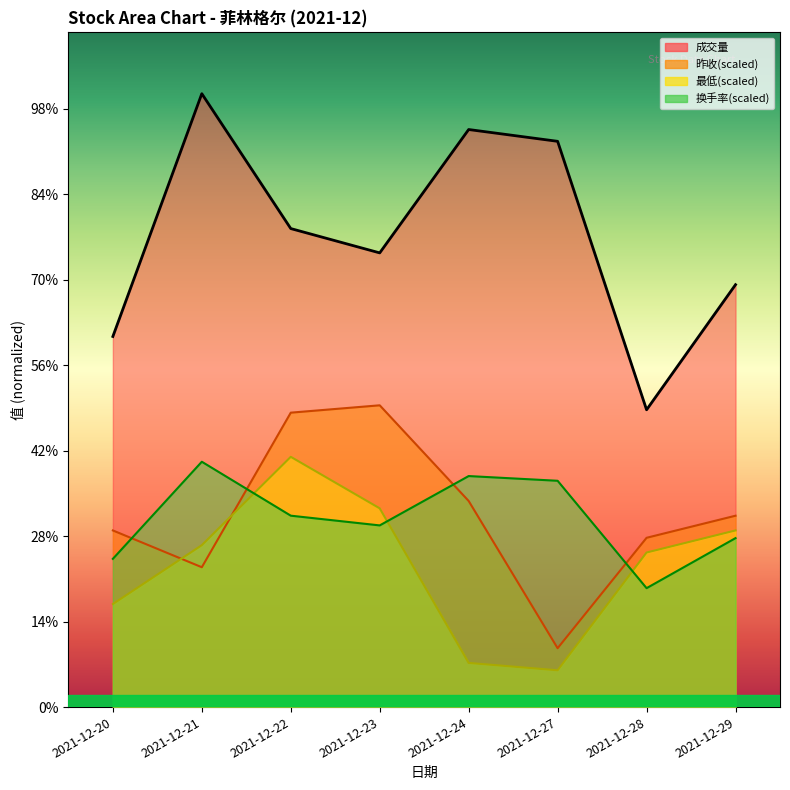

Which category has the highest value across all series?

2021-12-21